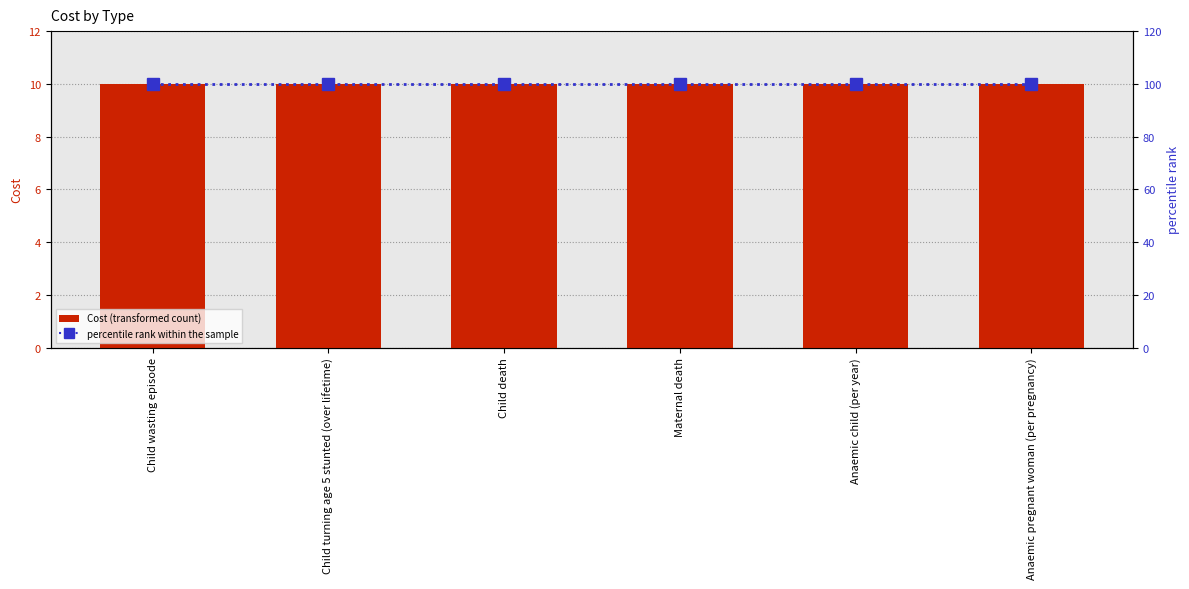

What is the label of the 2nd bar from the right?

Anaemic child (per year)